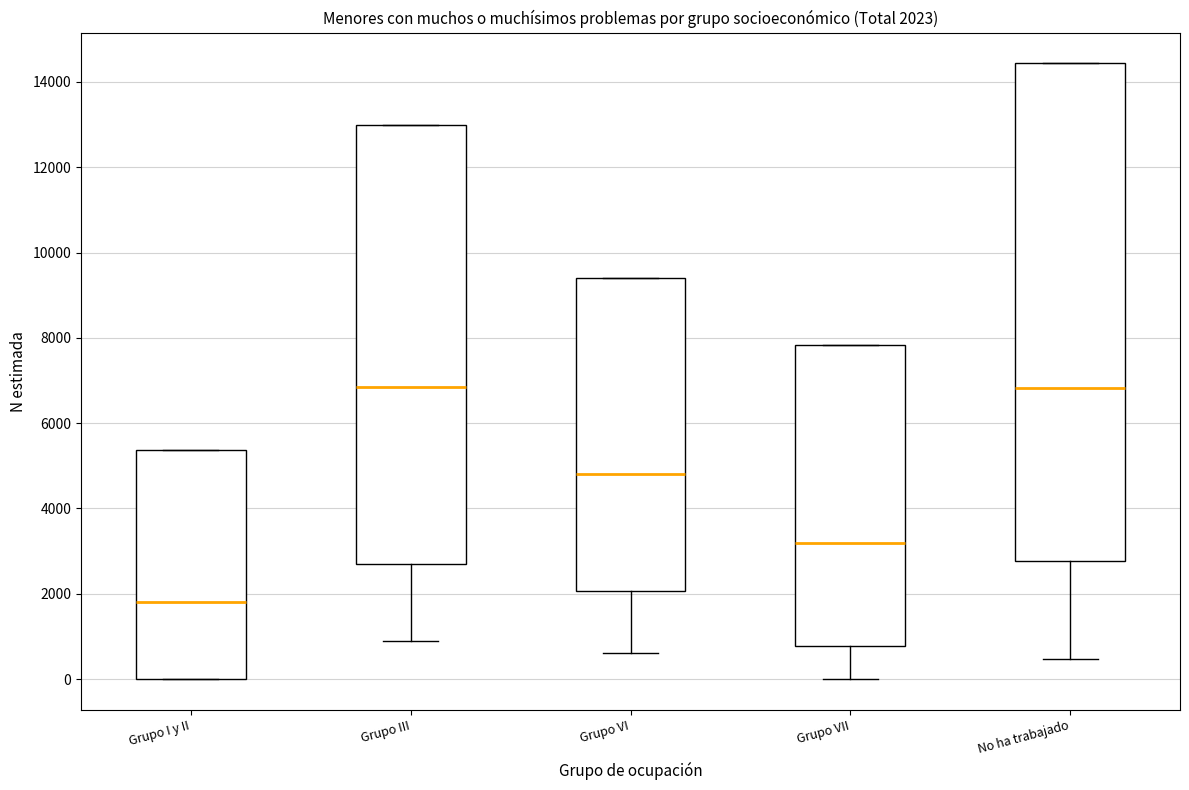

Which box's median line is the lowest?

Grupo I y II